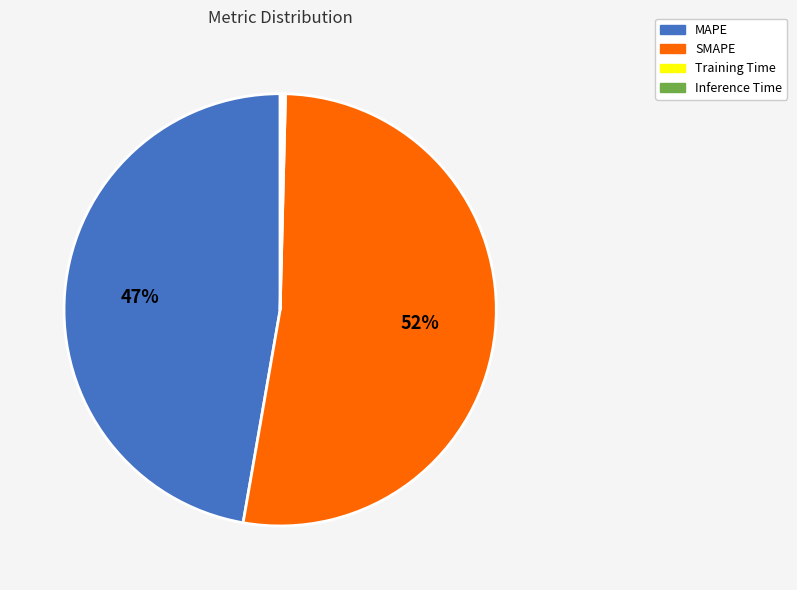

Is there a majority slice in this chart?

Yes